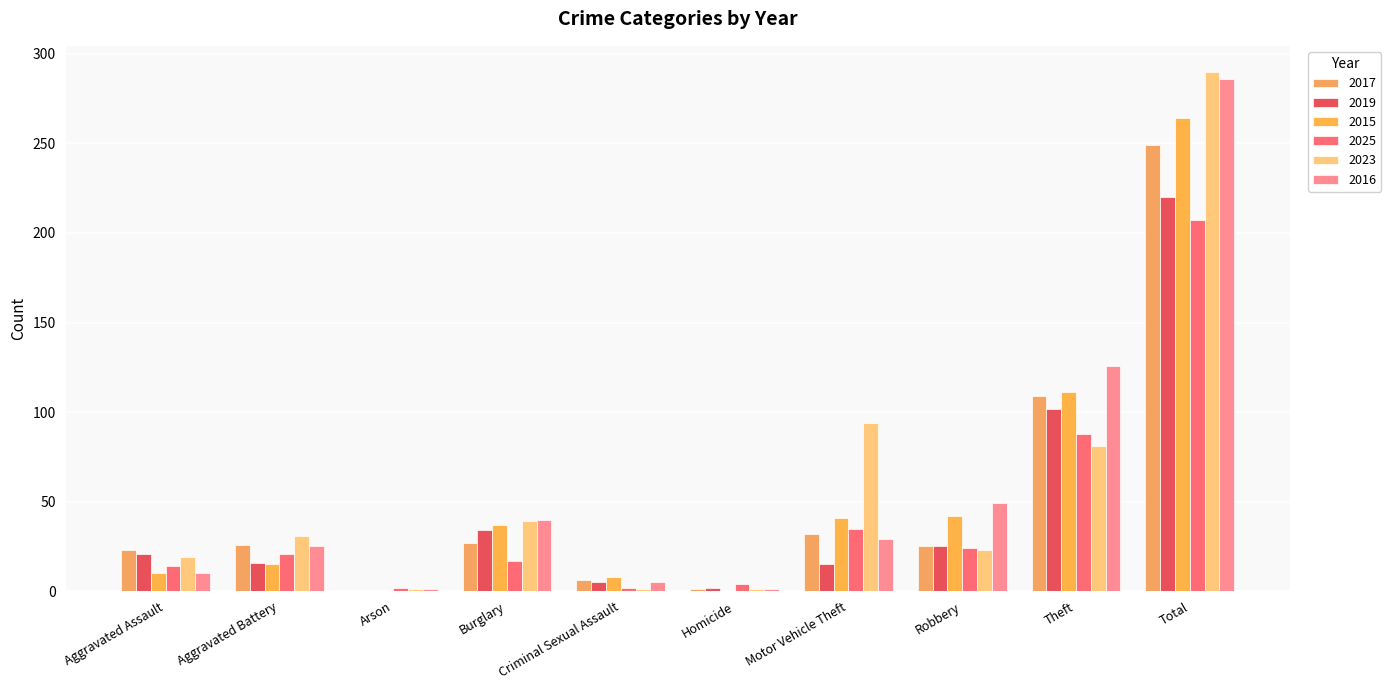

How many groups of bars are there?

10